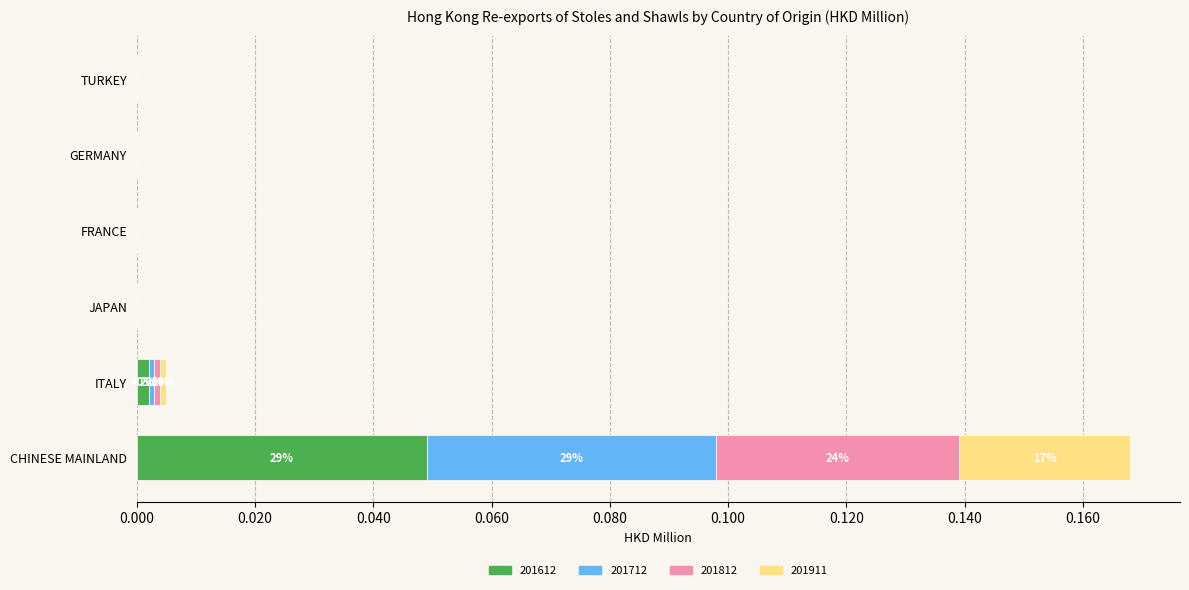

At which category is the sum across all series the highest?

CHINESE MAINLAND